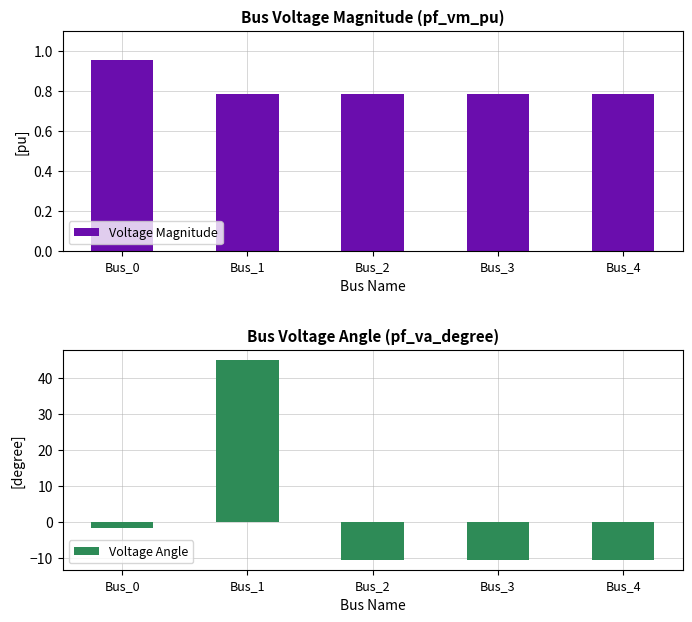

What is the highest value of the Voltage Magnitude series?

1.0